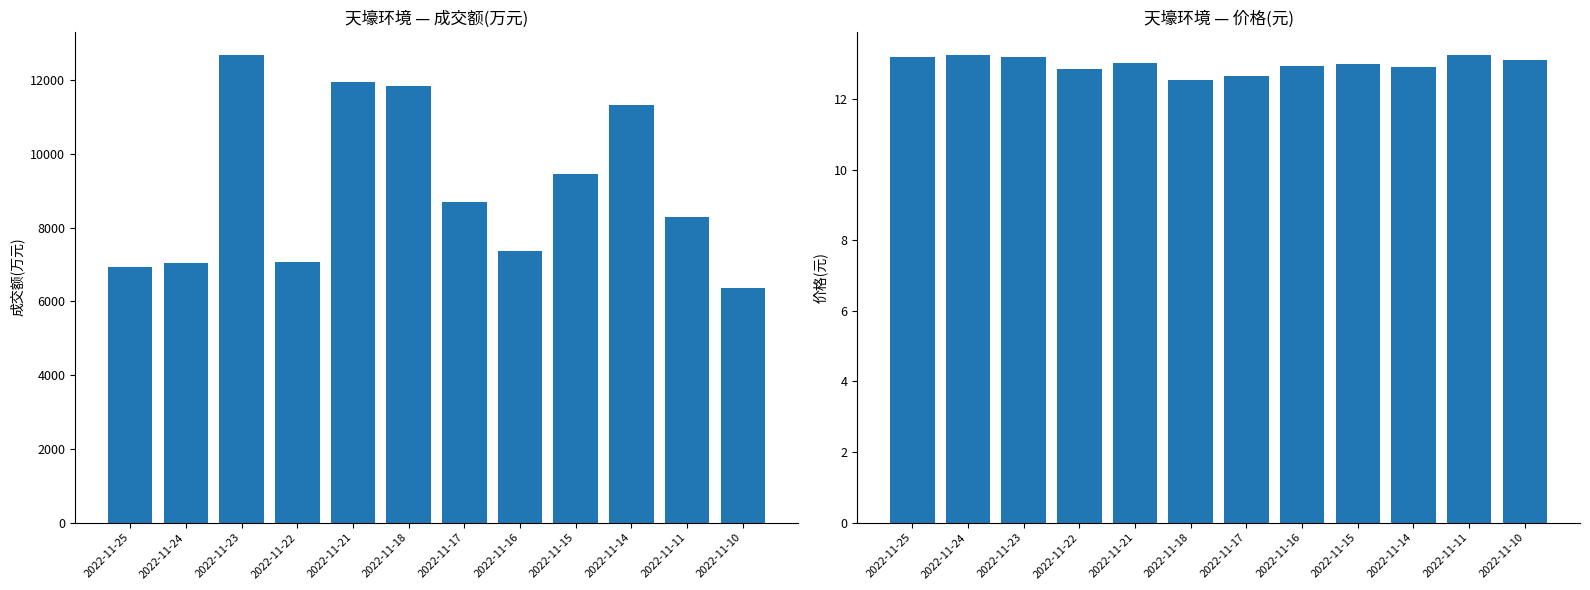

Are the bars horizontal?

No